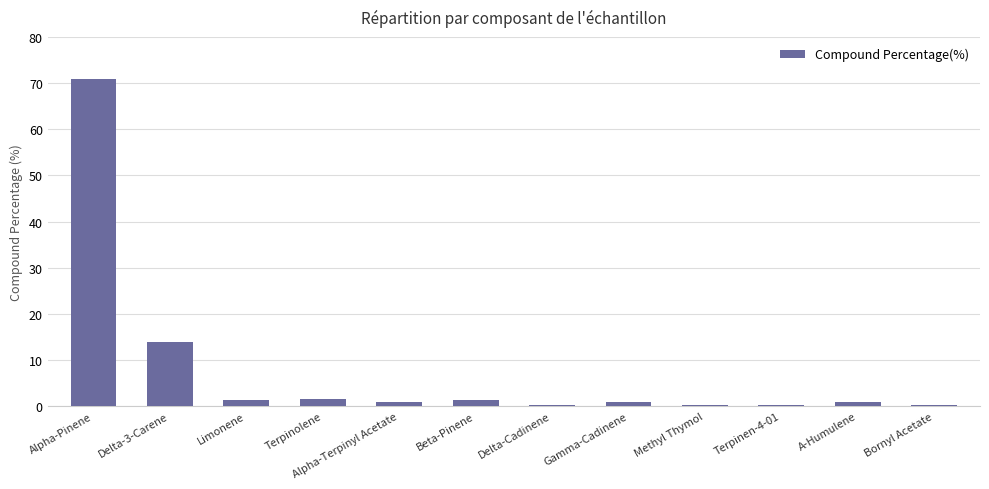

Is it true that the value at Terpinolene is 1.6?

True